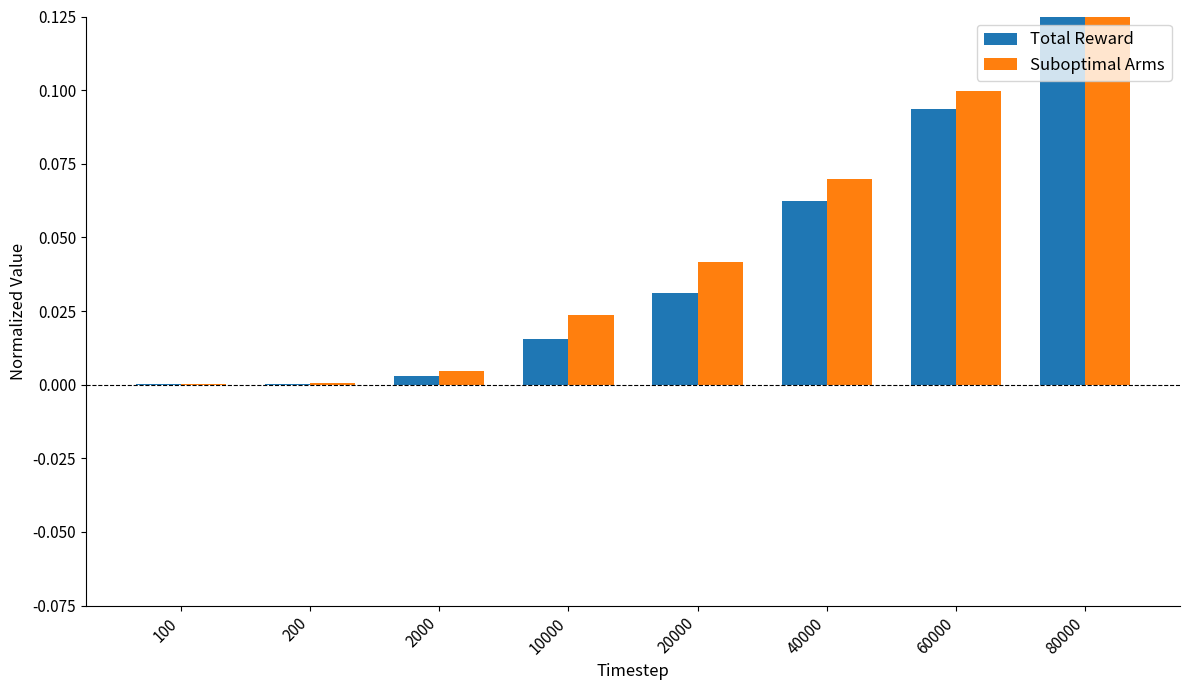

How many series are shown in this chart?

2